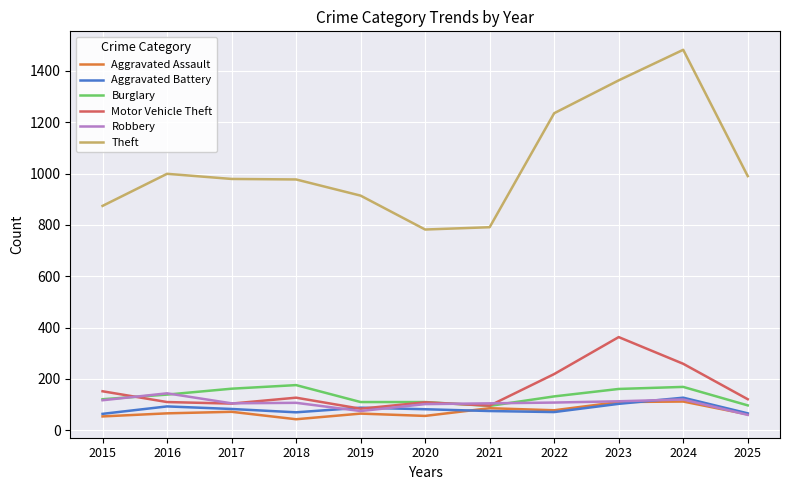

What is the sum of all Robbery values?

1156